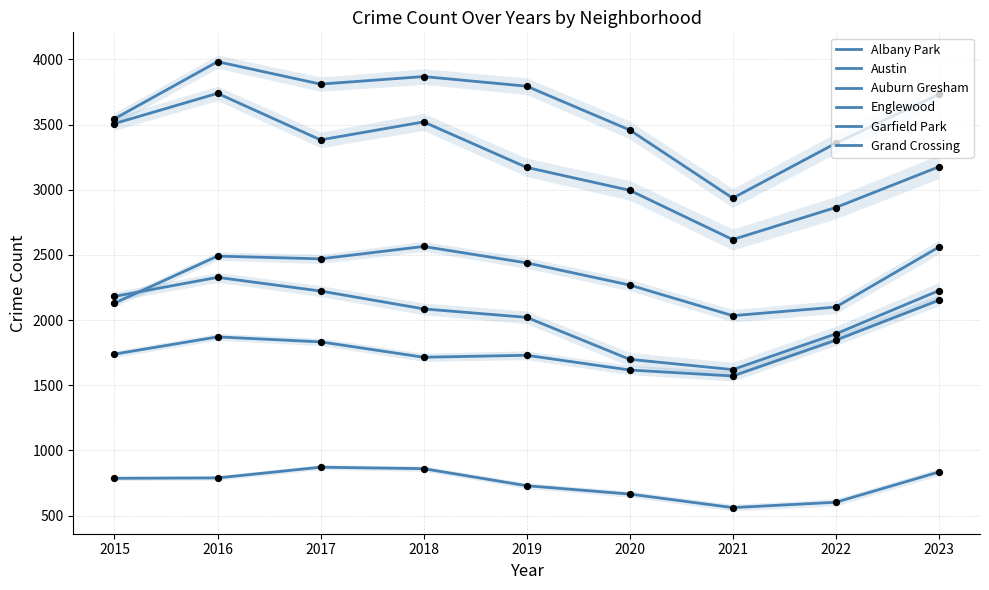

Which series has the largest total across all categories?

Austin